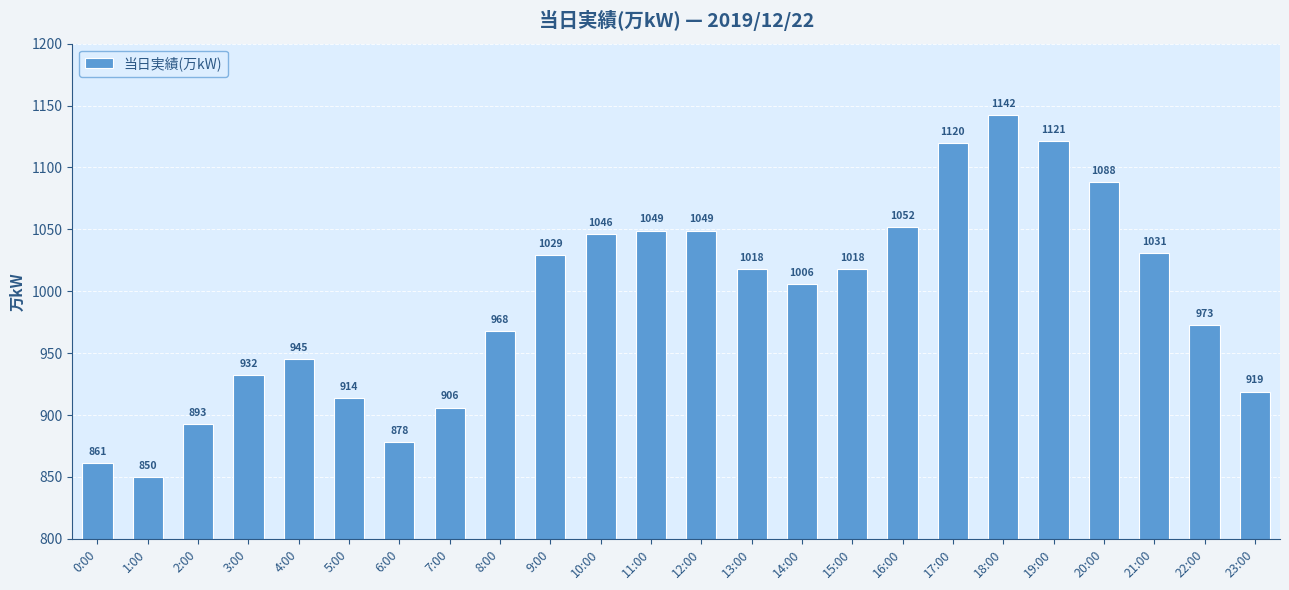

What is the label of the 10th bar from the left?

9:00